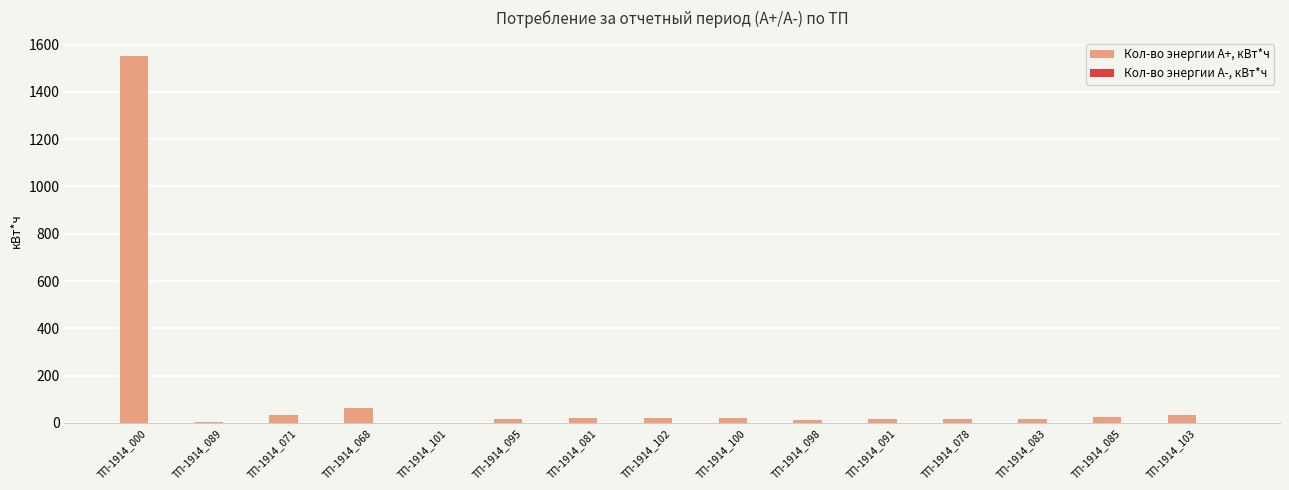

At which category is the sum across all series the highest?

ТП-1914_000